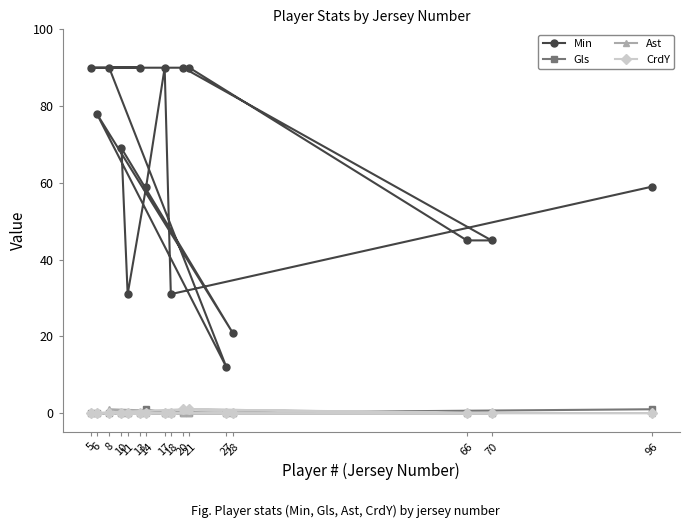

How many series are shown in this chart?

4